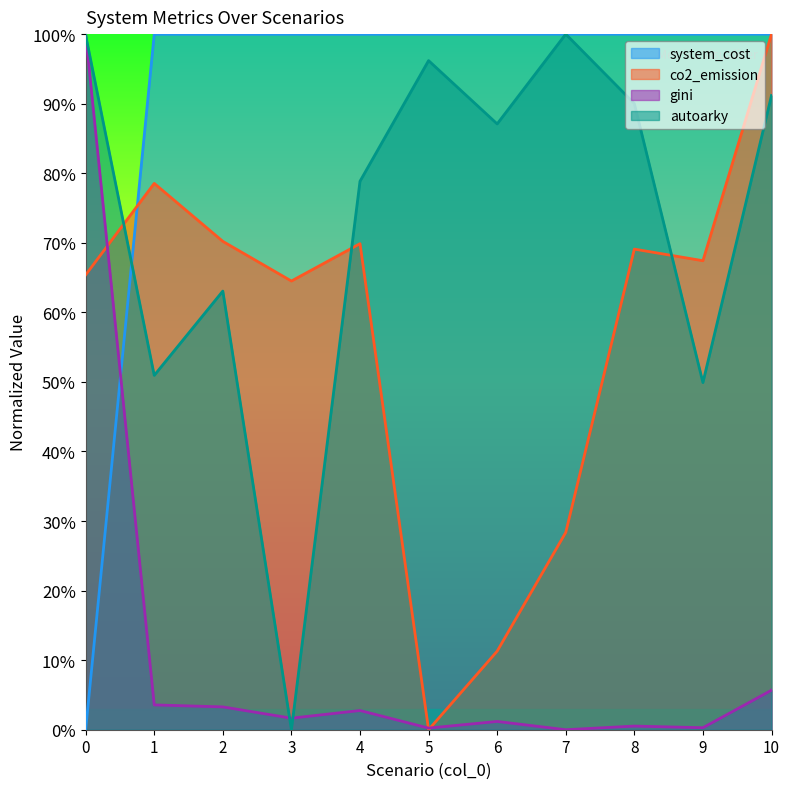

True or false: gini and system_cost cross at least once.

True